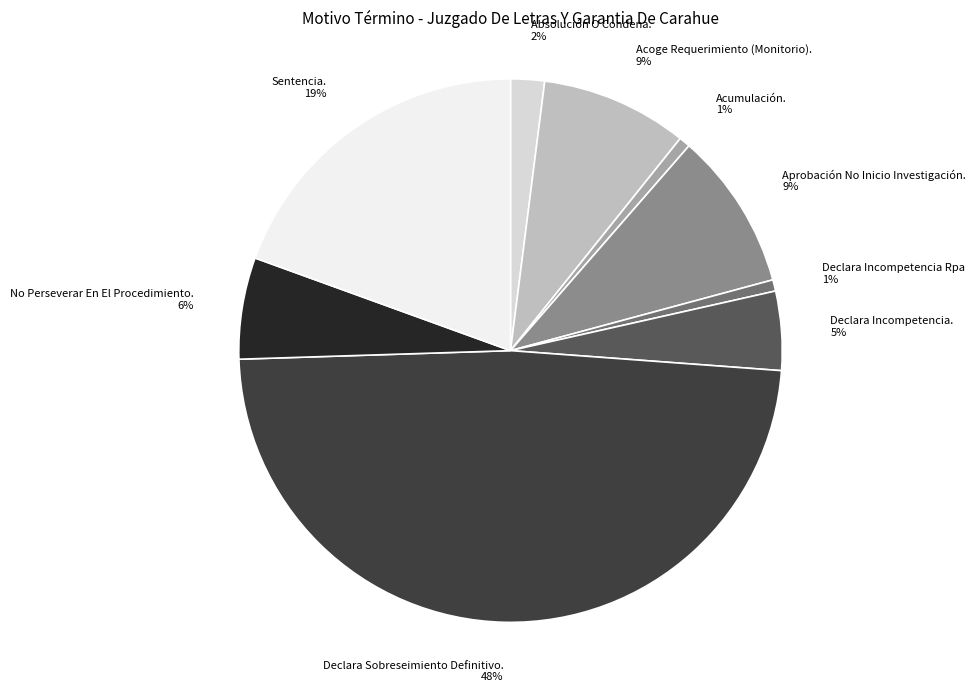

To the nearest percent, what portion does Acoge Requerimiento (Monitorio). represent?

9%